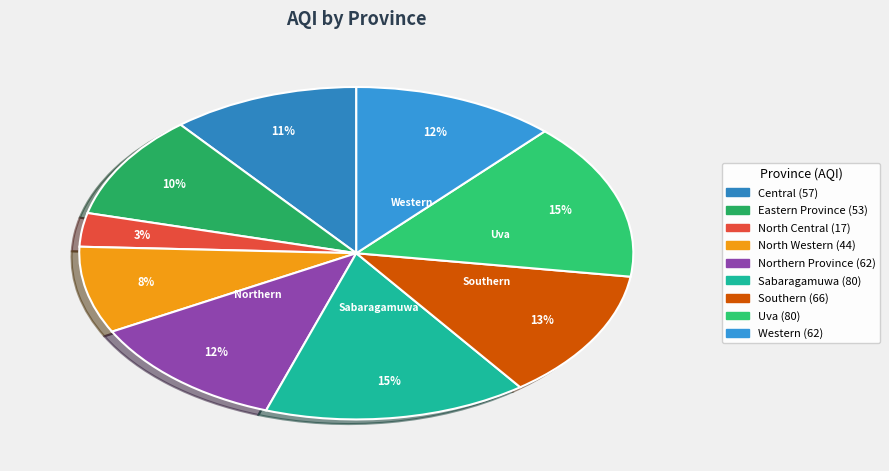

Rank the categories by value from lowest to highest.

North Central, North Western, Eastern Province, Central, Northern Province, Western, Southern, Sabaragamuwa, Uva